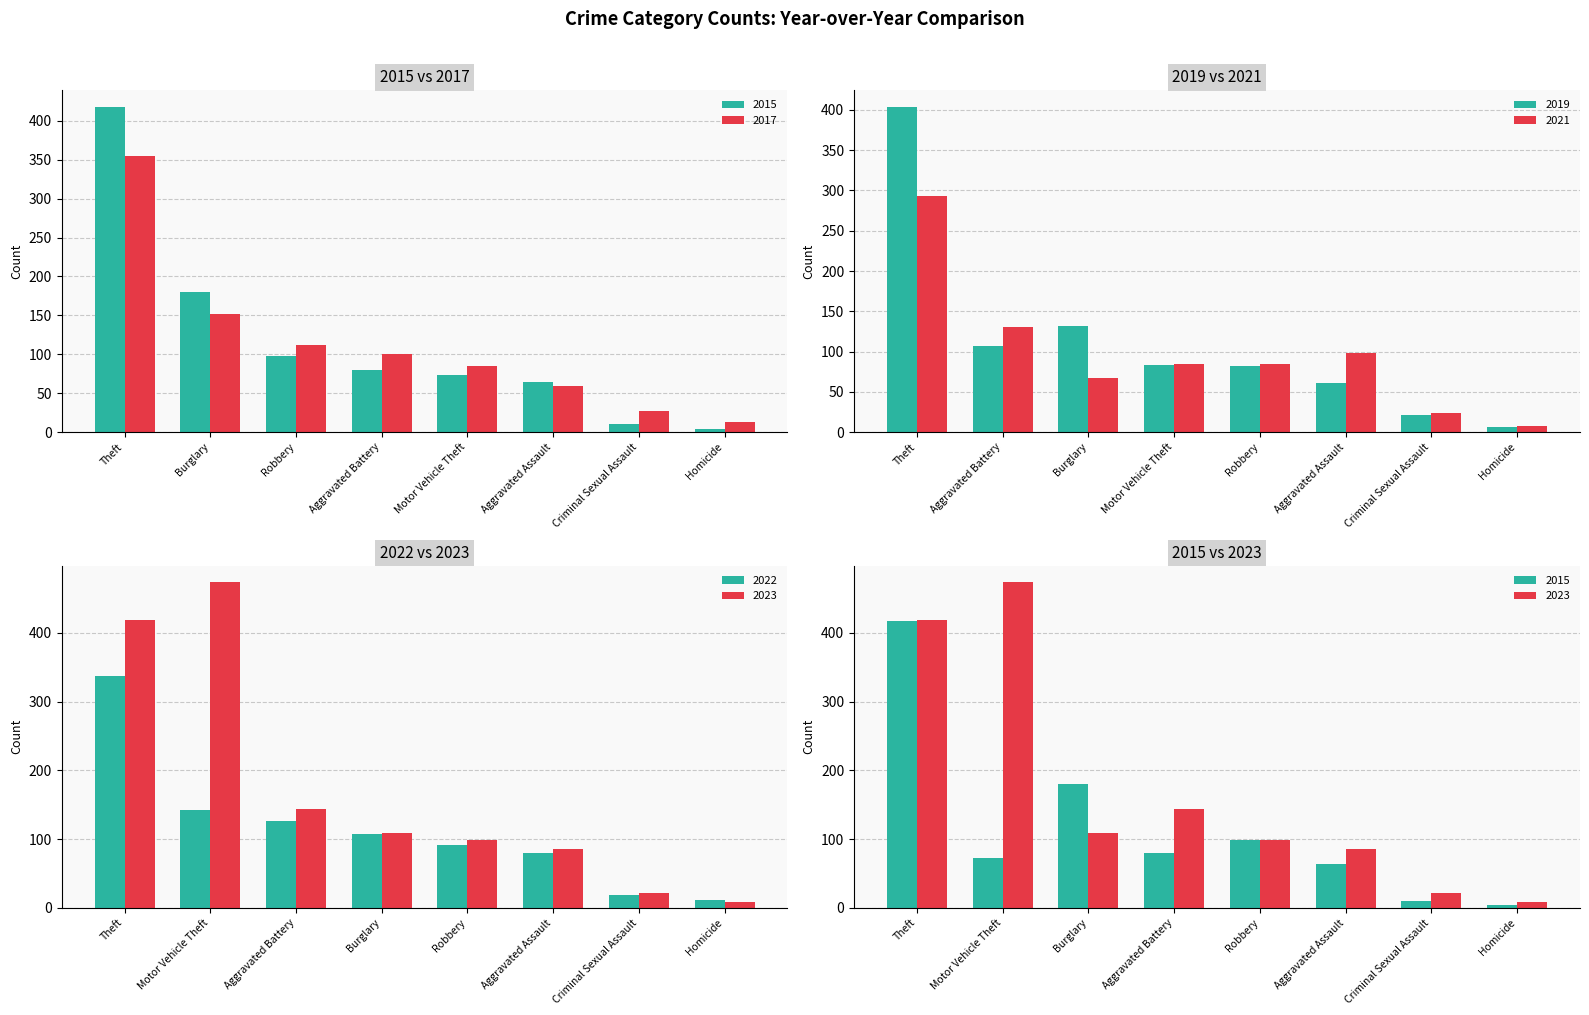

Reading left to right, list all the values displayed in this chart.

2015: 64	80	180	10	4	73	98	418
2017: 59	101	152	27	13	85	112	354
2019: 61	107	132	22	6	83	82	404
2021: 98	131	67	24	8	85	85	293
2022: 80	126	108	19	11	143	92	338
2023: 85	144	109	21	8	474	99	419